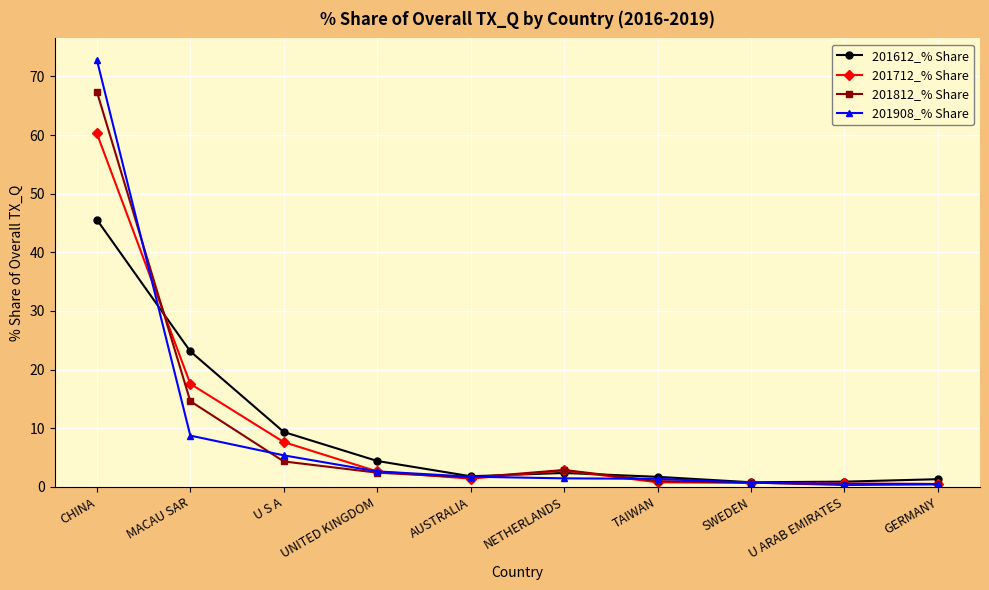

What position from the left is U ARAB EMIRATES?

9